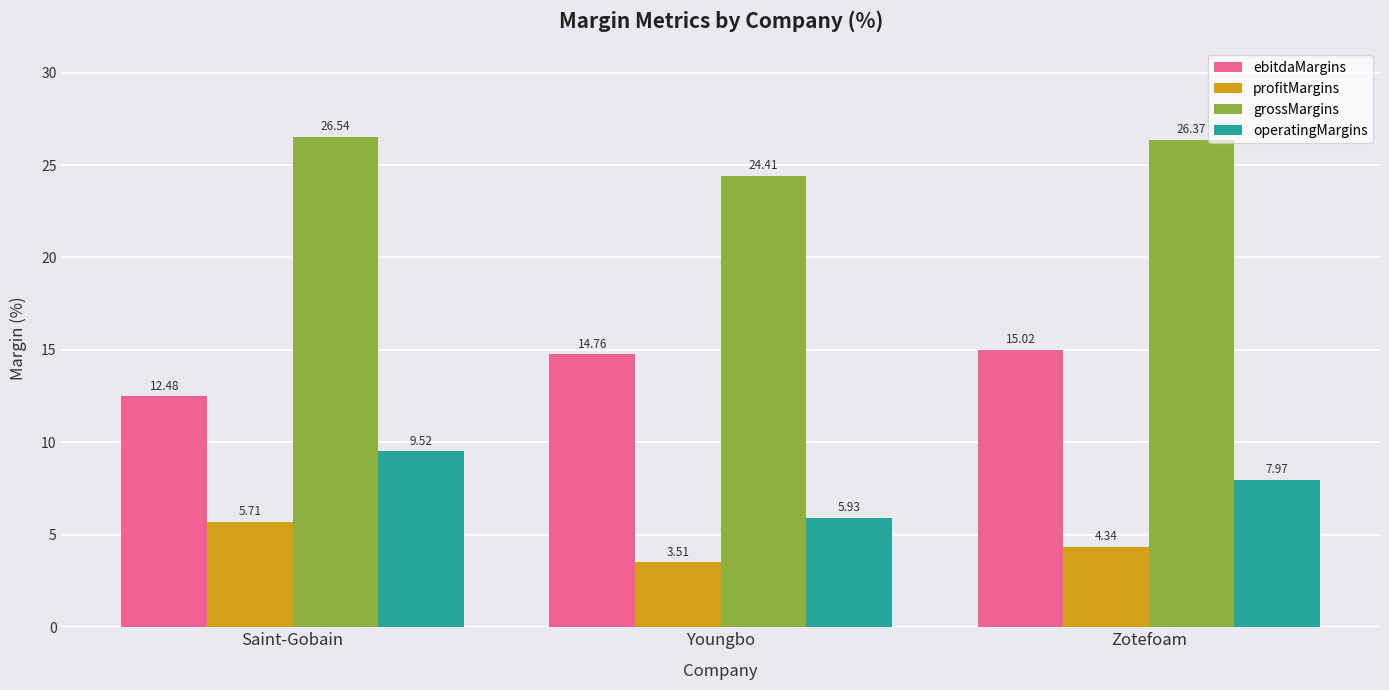

The ebitdaMargins series shows 12.5 at Saint-Gobain. True or false?

True